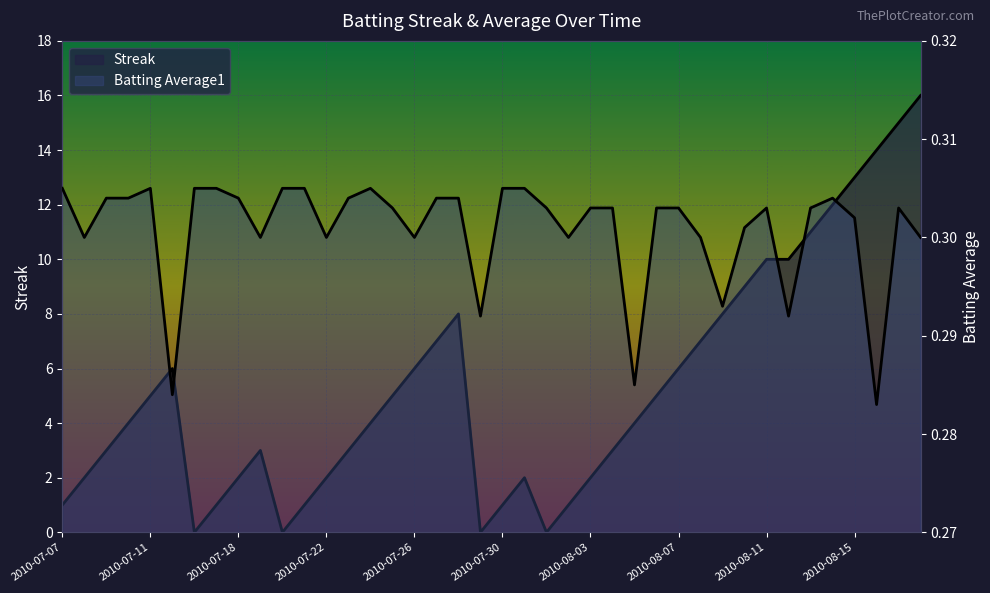

Is it true that Streak equals 5.7 at 2010-08-10?

False